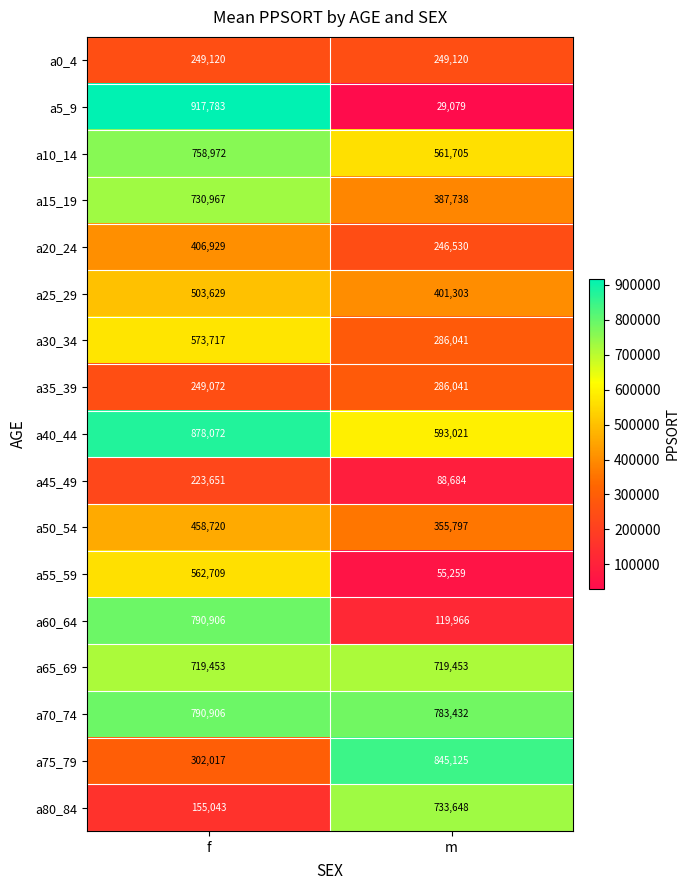

What is the sum of the a60_64 values at f and m?

910872